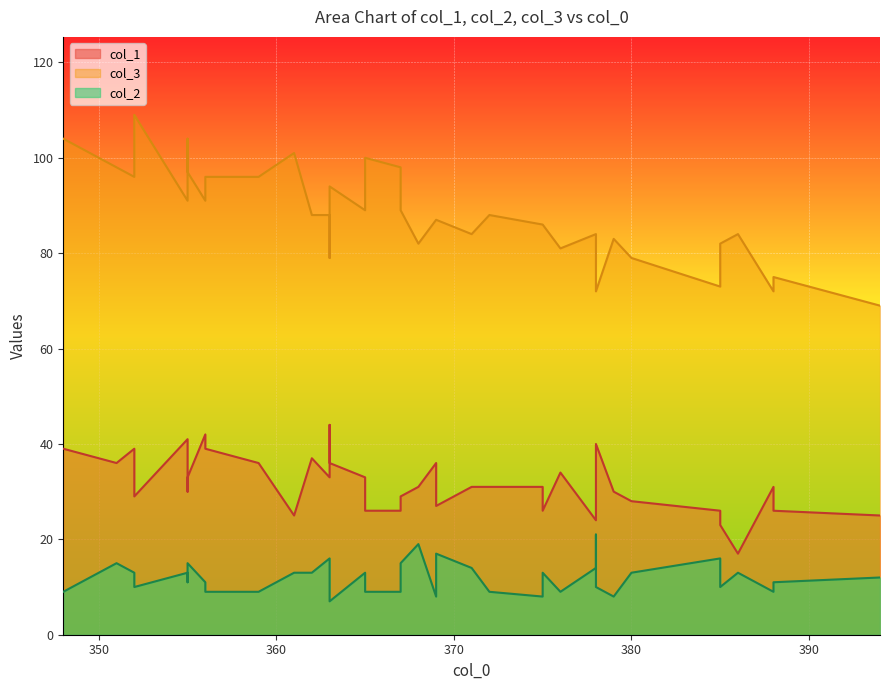

Rank the series by their maximum value, from highest to lowest.

col_3, col_1, col_2